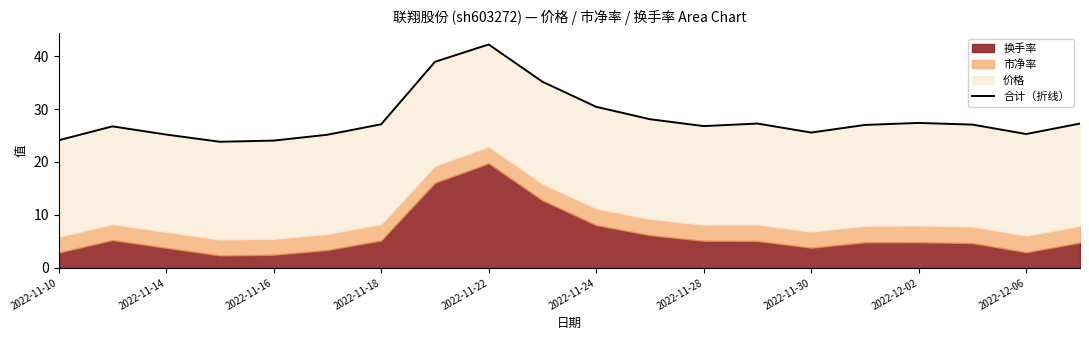

What is the change in value from 2022-11-10 to 13?

+3.2